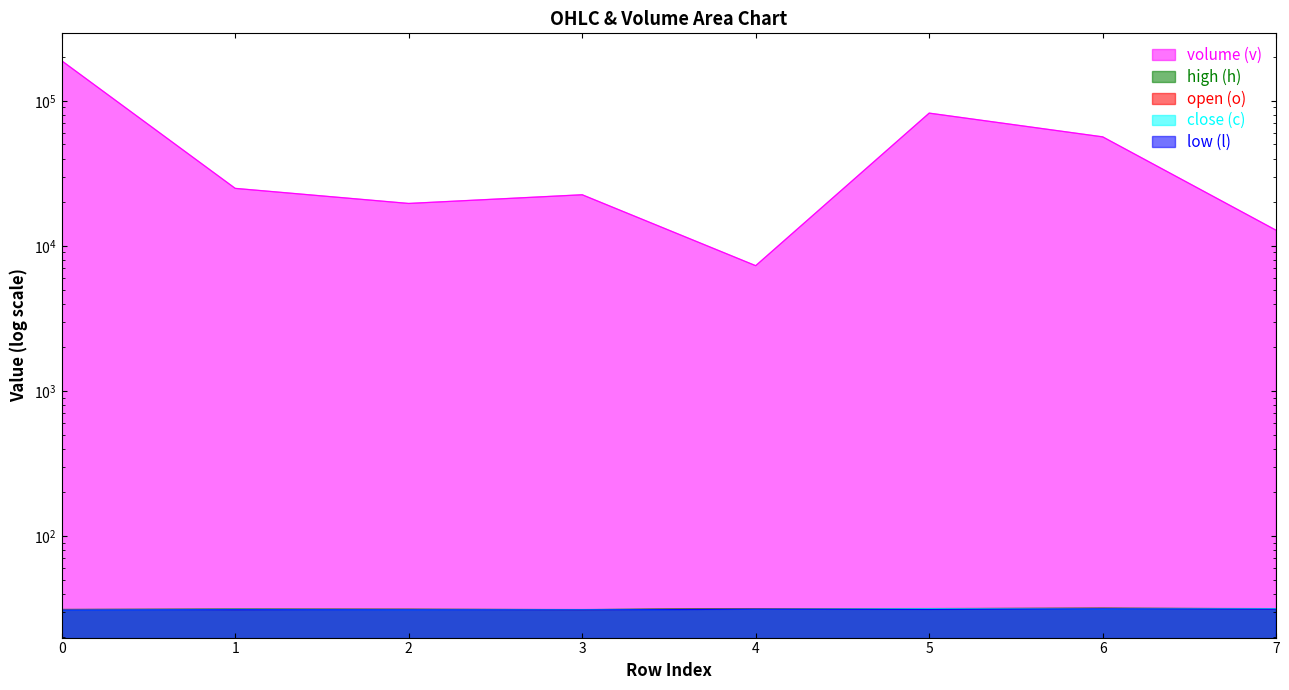

True or false: open (o) has a value of 31.1 at 0.

True